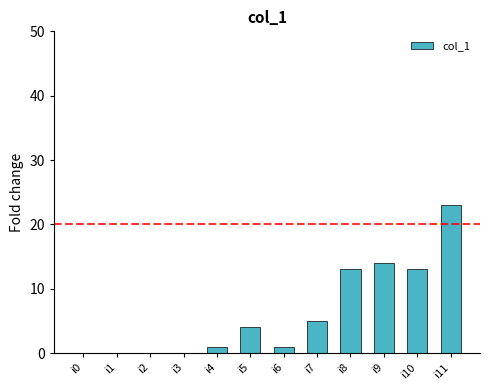

Is it true that the value at i2 is 14?

False